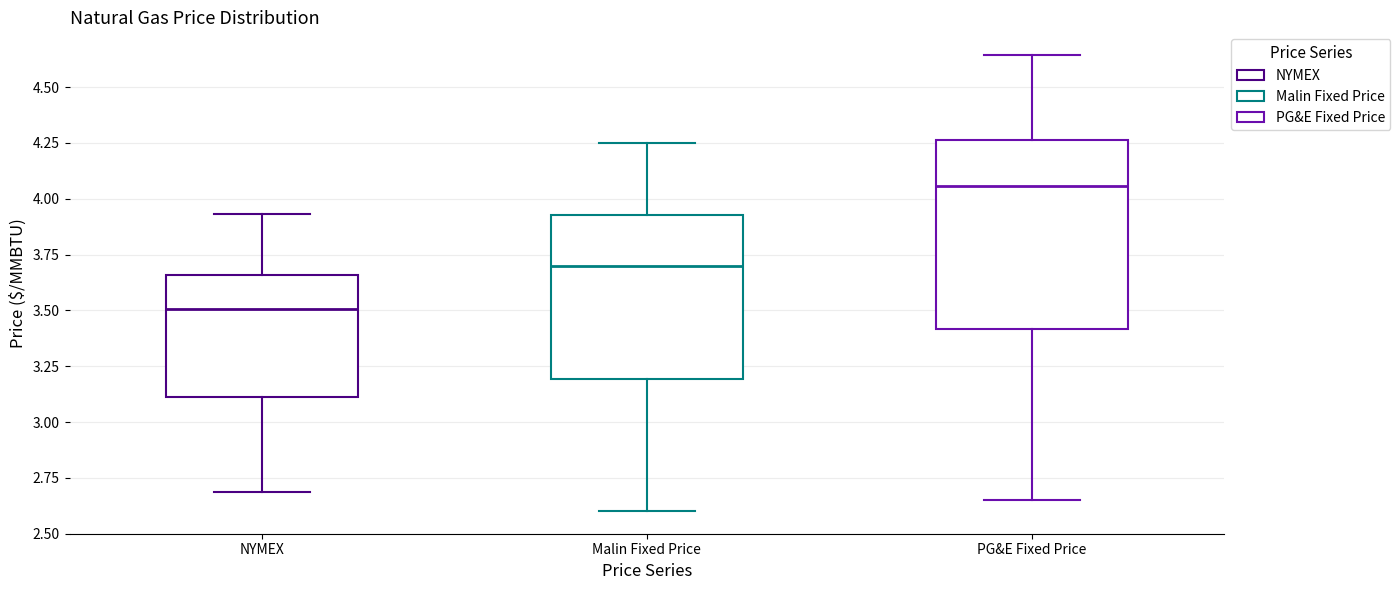

Where does the median line of the box for PG&E Fixed Price sit on the y-axis? The values are not printed on the chart, so give them approximately, as read against the axis.

4.05